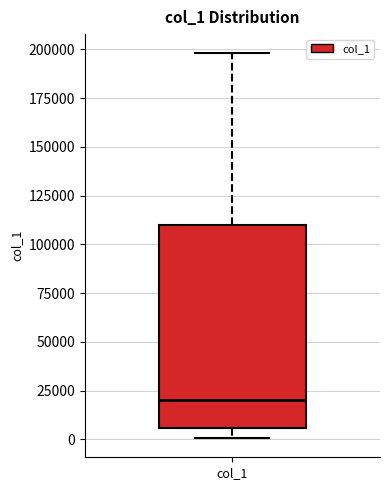

Read this box plot against the y-axis: the position of the median line, the range covered by the box, and the ends of both whiskers. The values are not printed on the chart, so give them approximately, as read against the axis.

median 20000, box 5000 to 110000, whiskers 0 to 200000